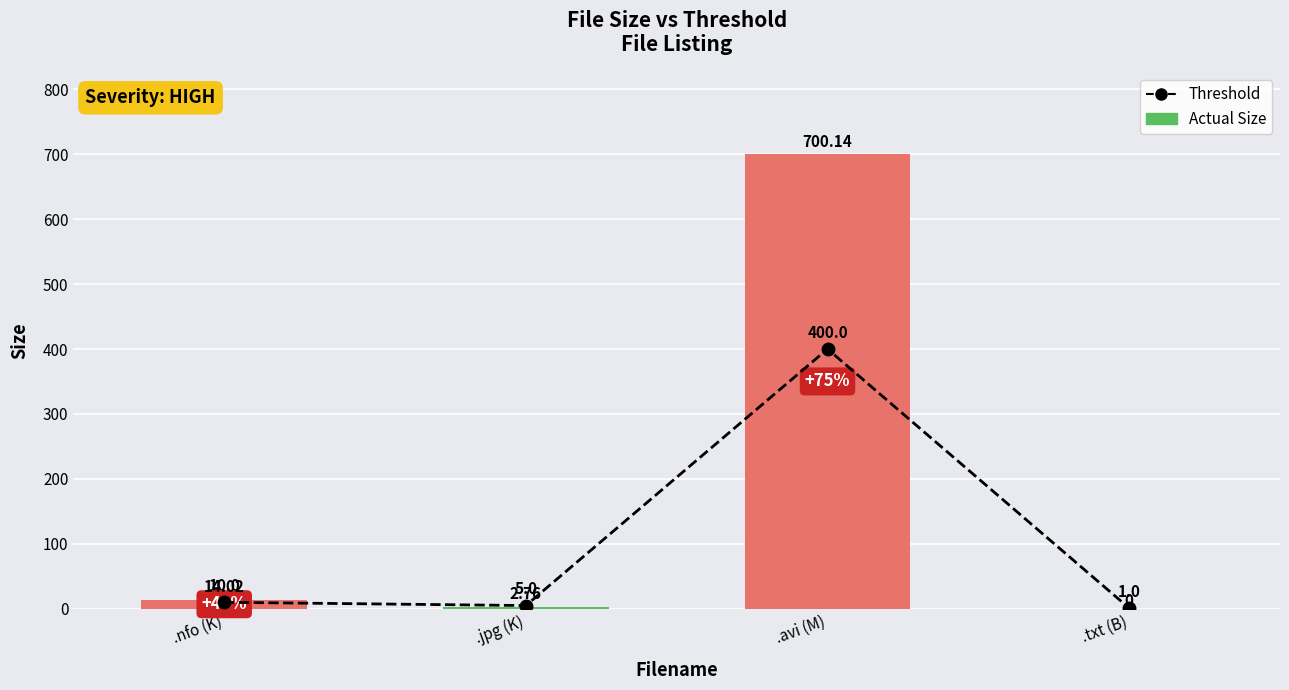

What is the average value of the Actual Size series?

179.2